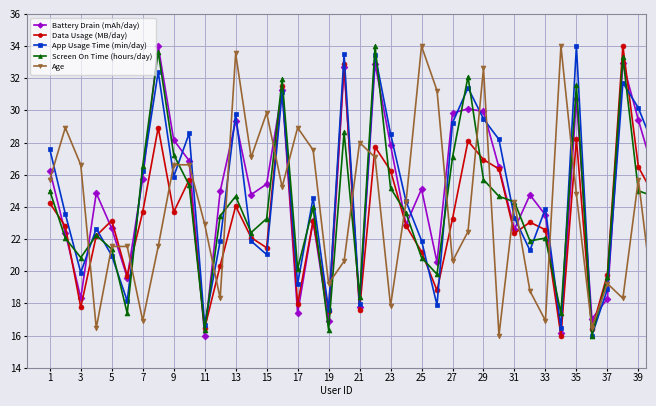

What is the value of the Data Usage (MB/day) point at the 30th from the left?

26.4